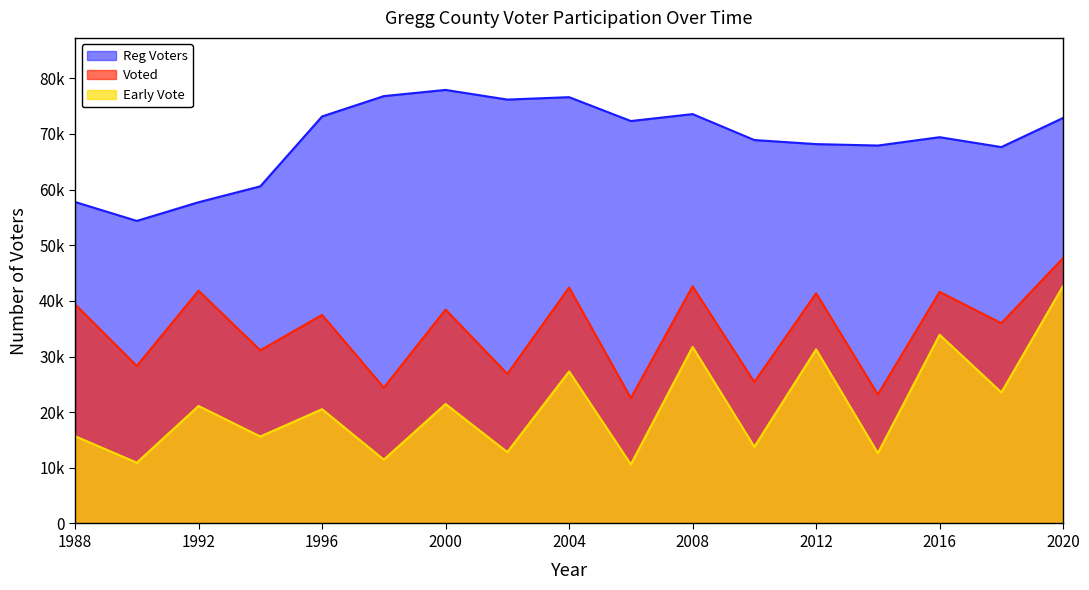

Between 1996 and 2004, which series saw the biggest shift?

Early Vote